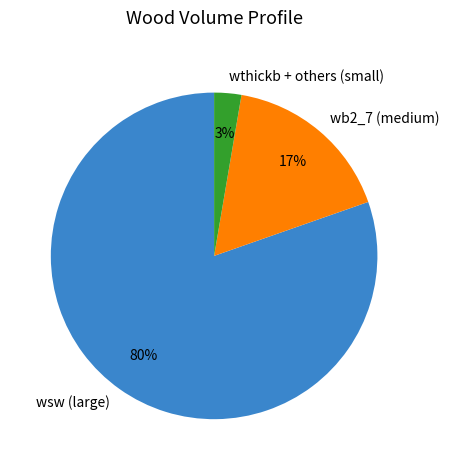

Is it true that wb2_7 (medium) is 6% of the pie?

False